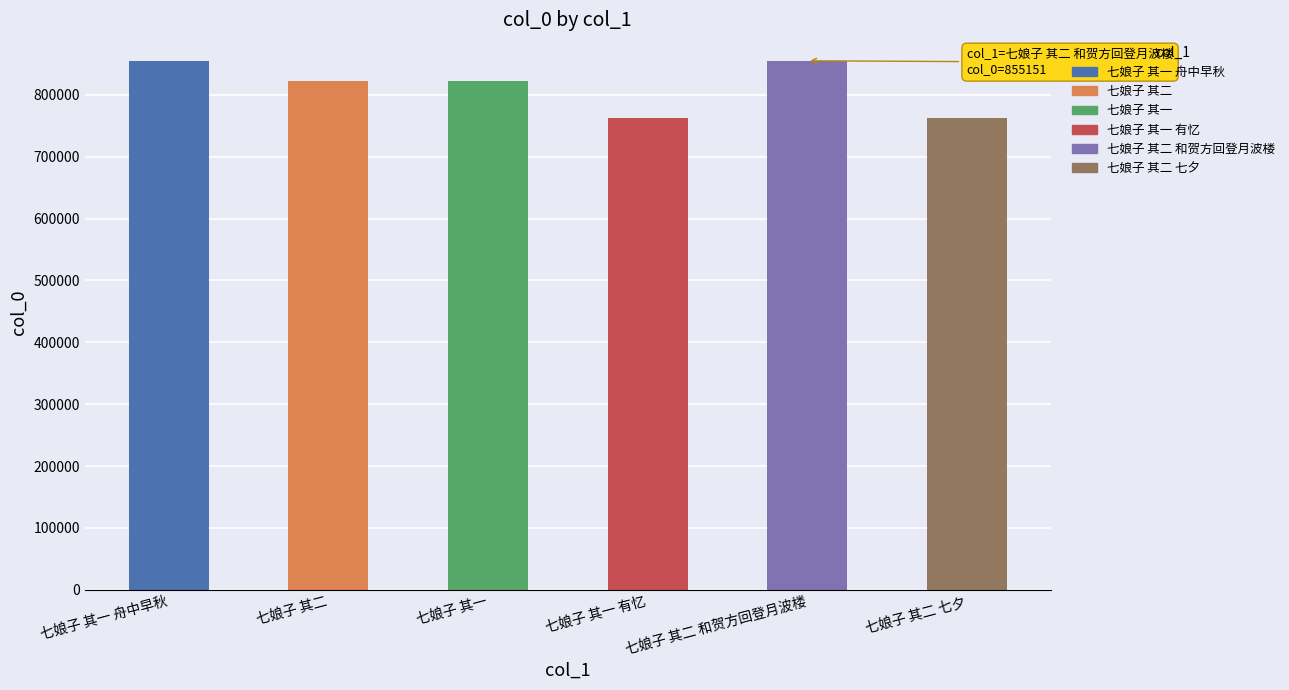

Reading left to right, list all the values displayed in this chart.

855150	822827	822826	763229	855151	763230